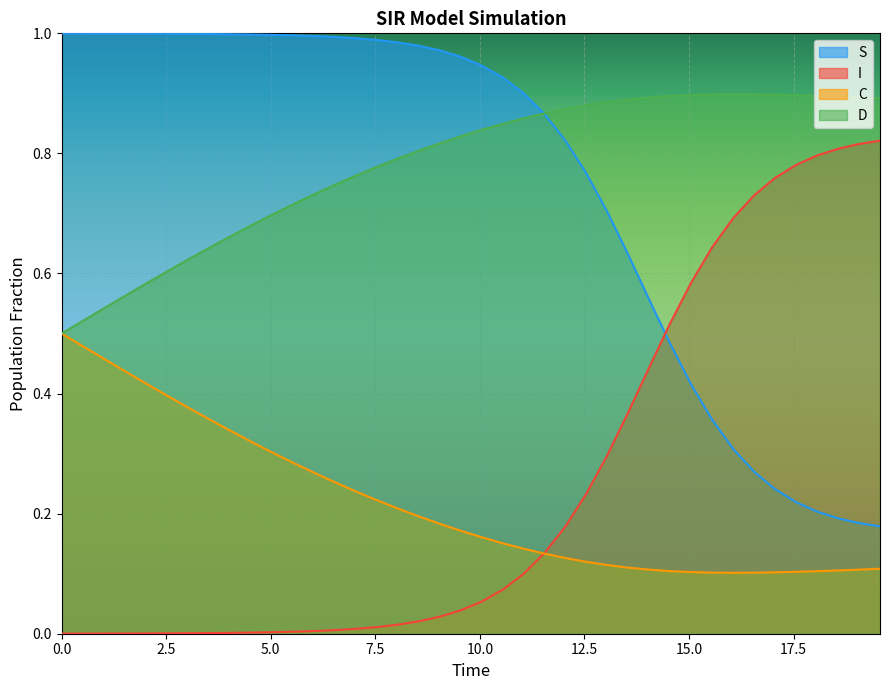

List the series in order of their peak value, highest first.

S, D, I, C